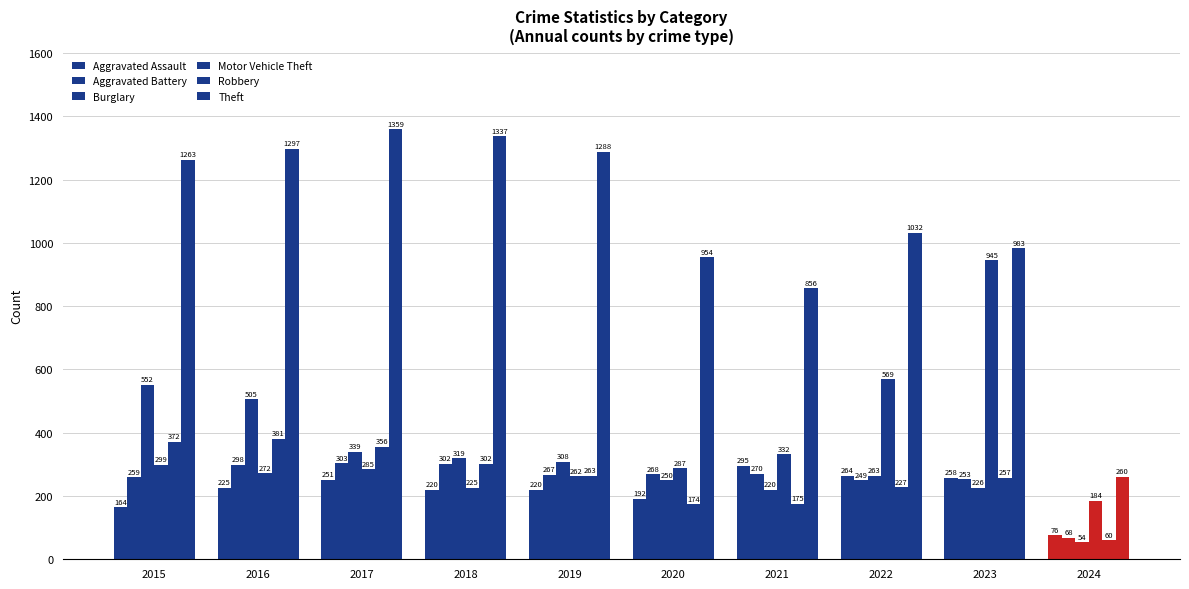

What is the difference between the second highest and second lowest values in the Robbery series?

198